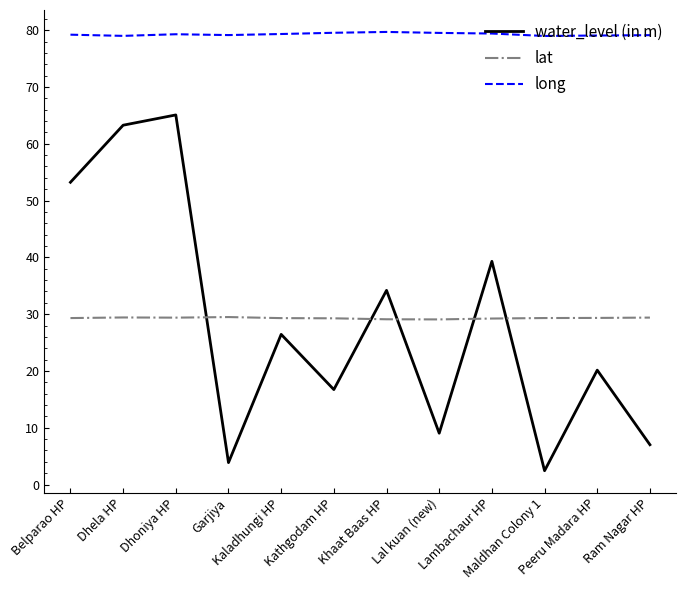

How many intersections are there between lat and water_level (in m)?

5